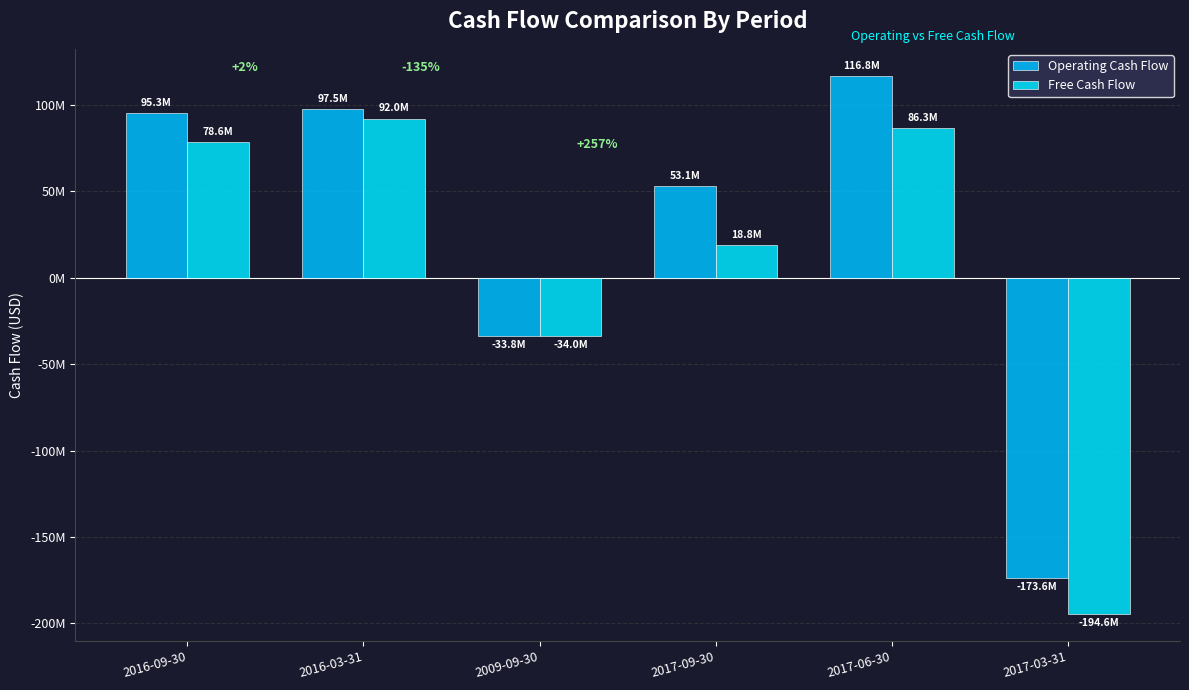

Read the Free Cash Flow value at 2017-06-30, to the nearest 50.

86295000